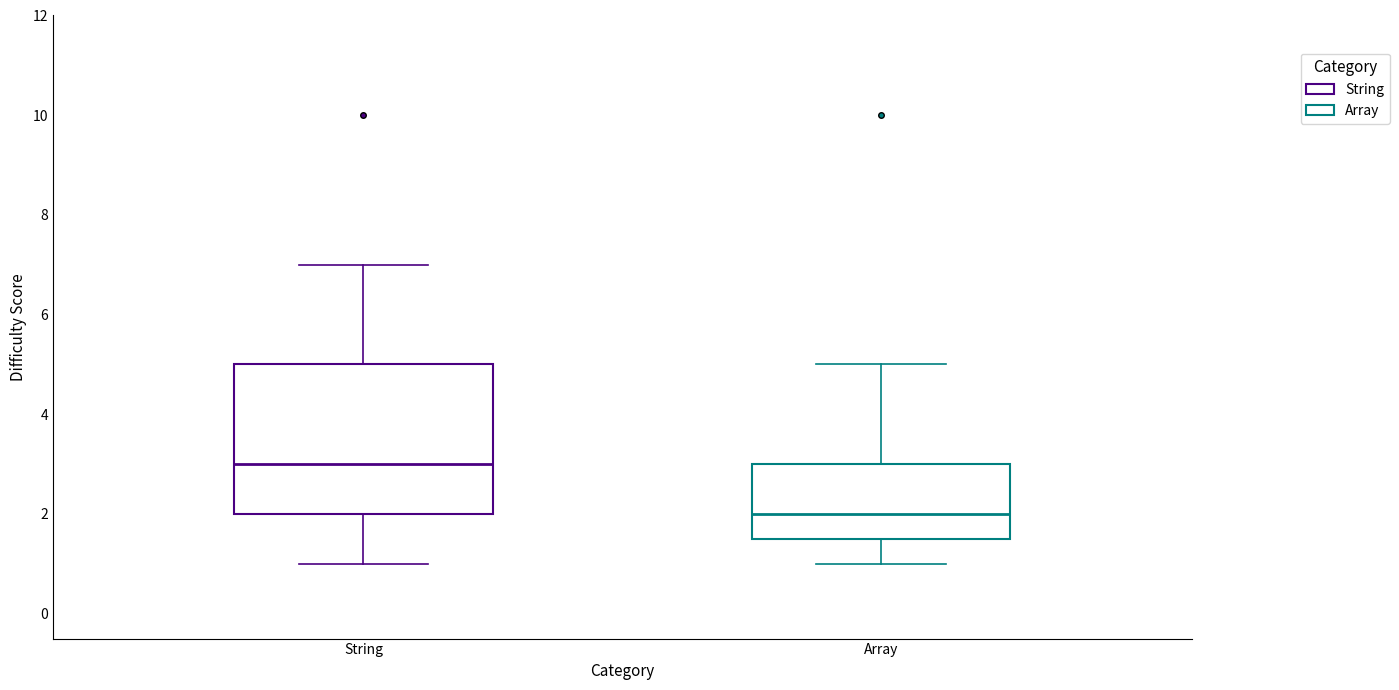

Reading left to right, read every box against the y-axis: the position of its median line, the range the box covers, and the ends of its whiskers. The values are not printed on the chart, so give them approximately, as read against the axis.

String: median 3.0, box 2.0 to 5.0, whiskers 1.0 to 7.0
Array: median 2.0, box 1.6 to 3.0, whiskers 1.0 to 5.0